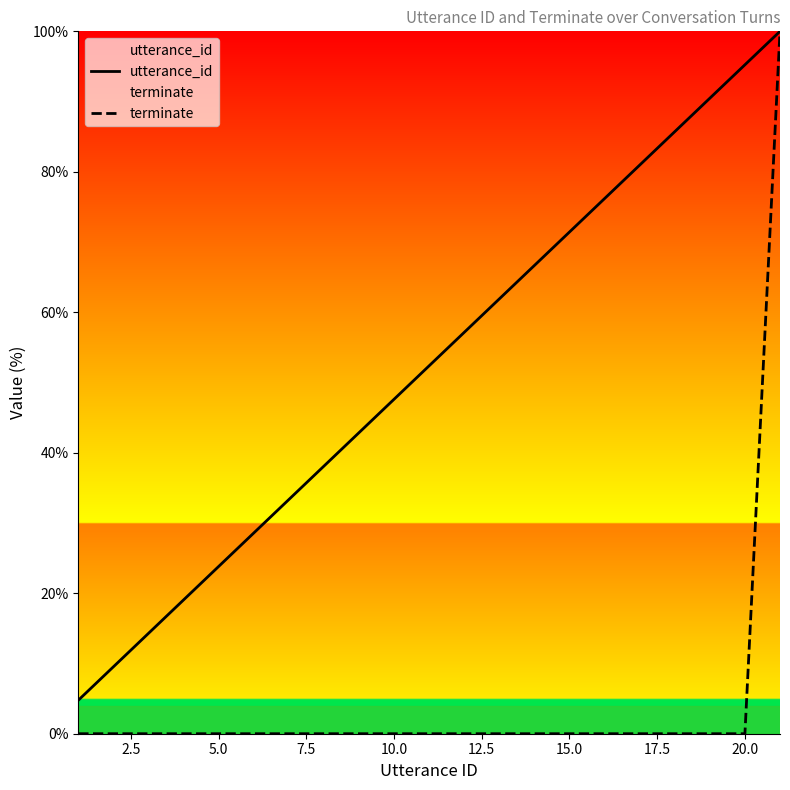

Rank the series by their average value, from highest to lowest.

utterance_id, terminate